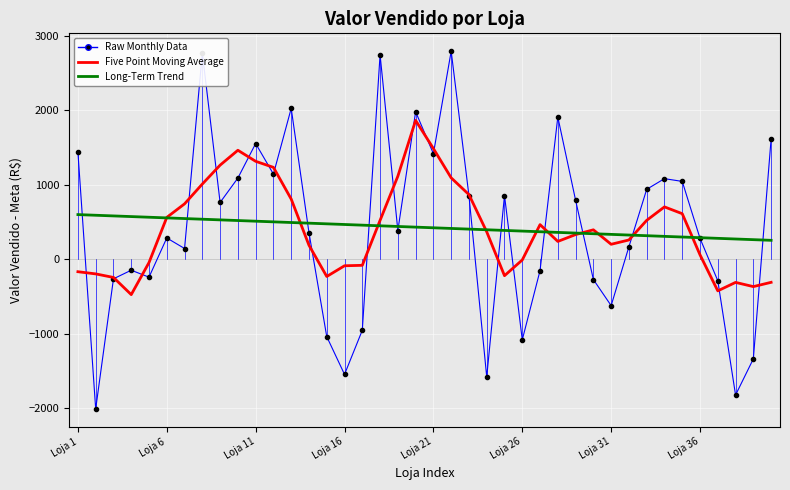

What is the minimum value shown in the chart?

-2009.2